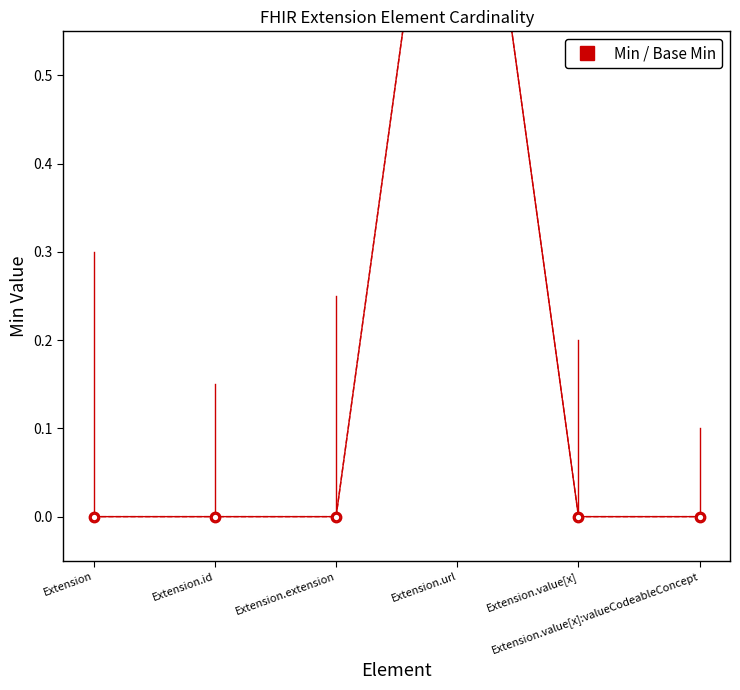

Which series has the largest range (max minus min)?

Min